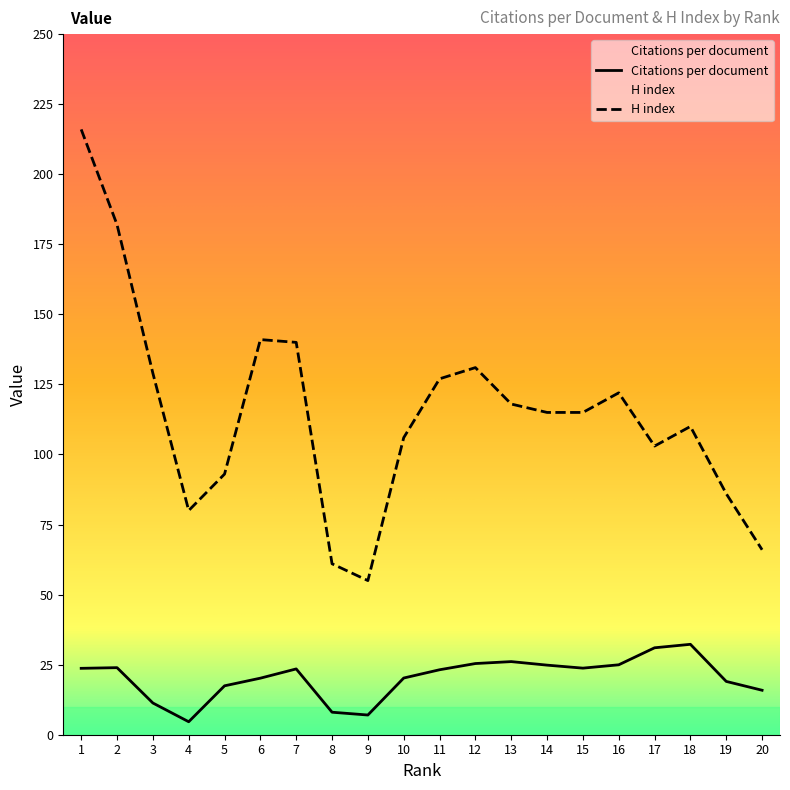

What is the minimum value shown in the chart?

4.6